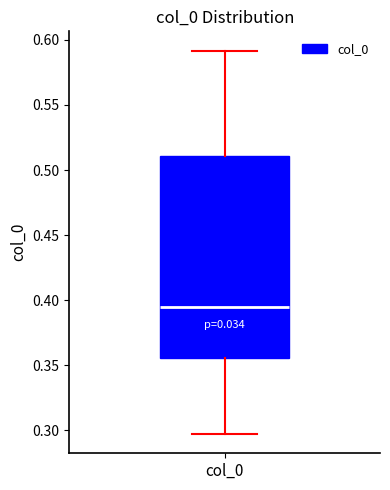

Where does the lower whisker of the box for col_0 end on the y-axis? The values are not printed on the chart, so give them approximately, as read against the axis.

0.295